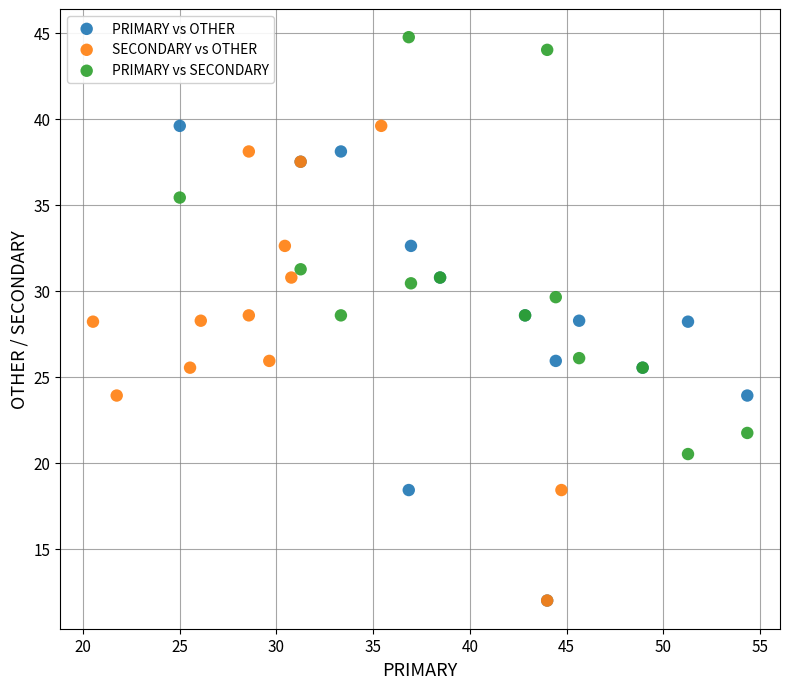

Which series contains the highest Y value?

PRIMARY vs SECONDARY